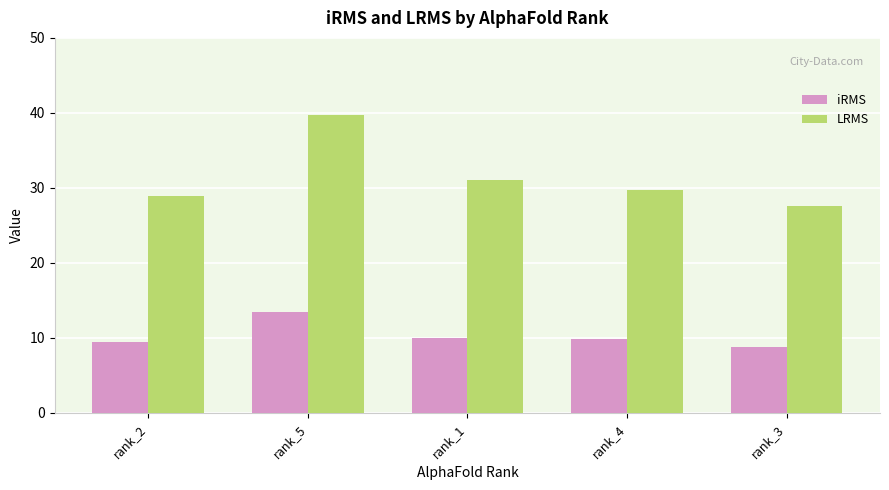

At which category is the sum across all series the highest?

rank_5